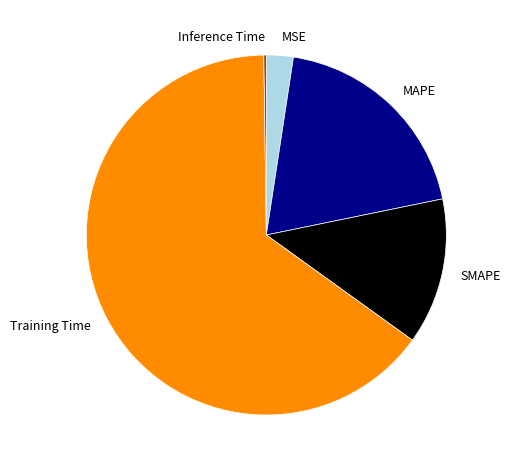

Which has a higher value, SMAPE or MSE?

SMAPE